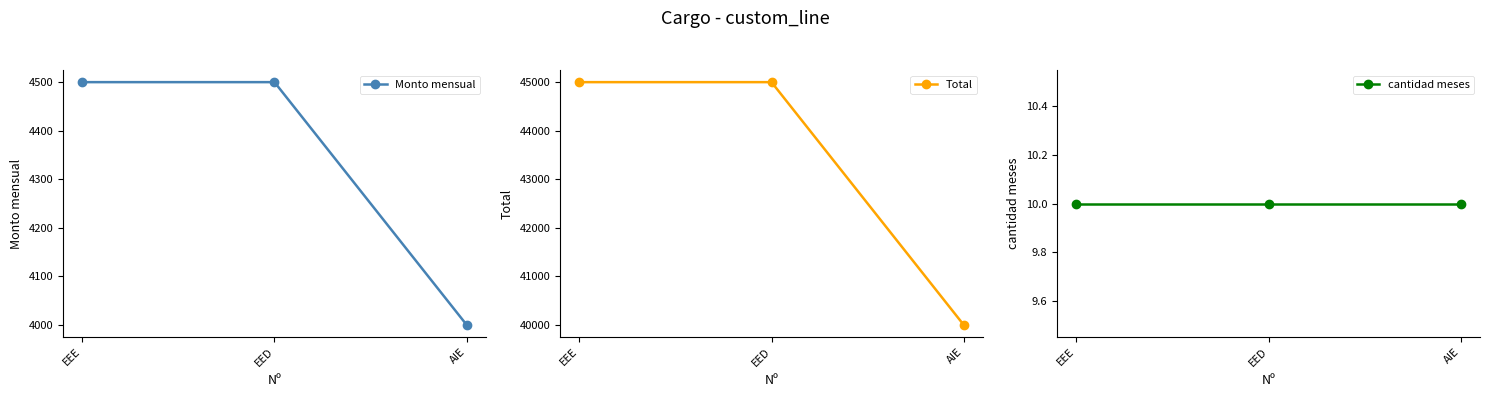

True or false: cantidad meses has a value of 10 at EEE.

True